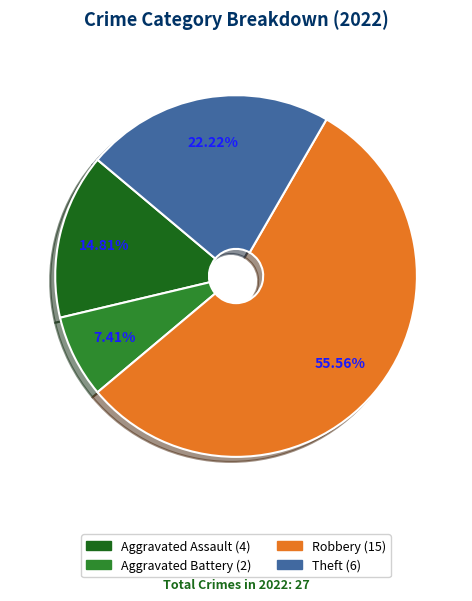

To the nearest percent, what is the combined percentage of Aggravated Battery and Aggravated Assault?

22%